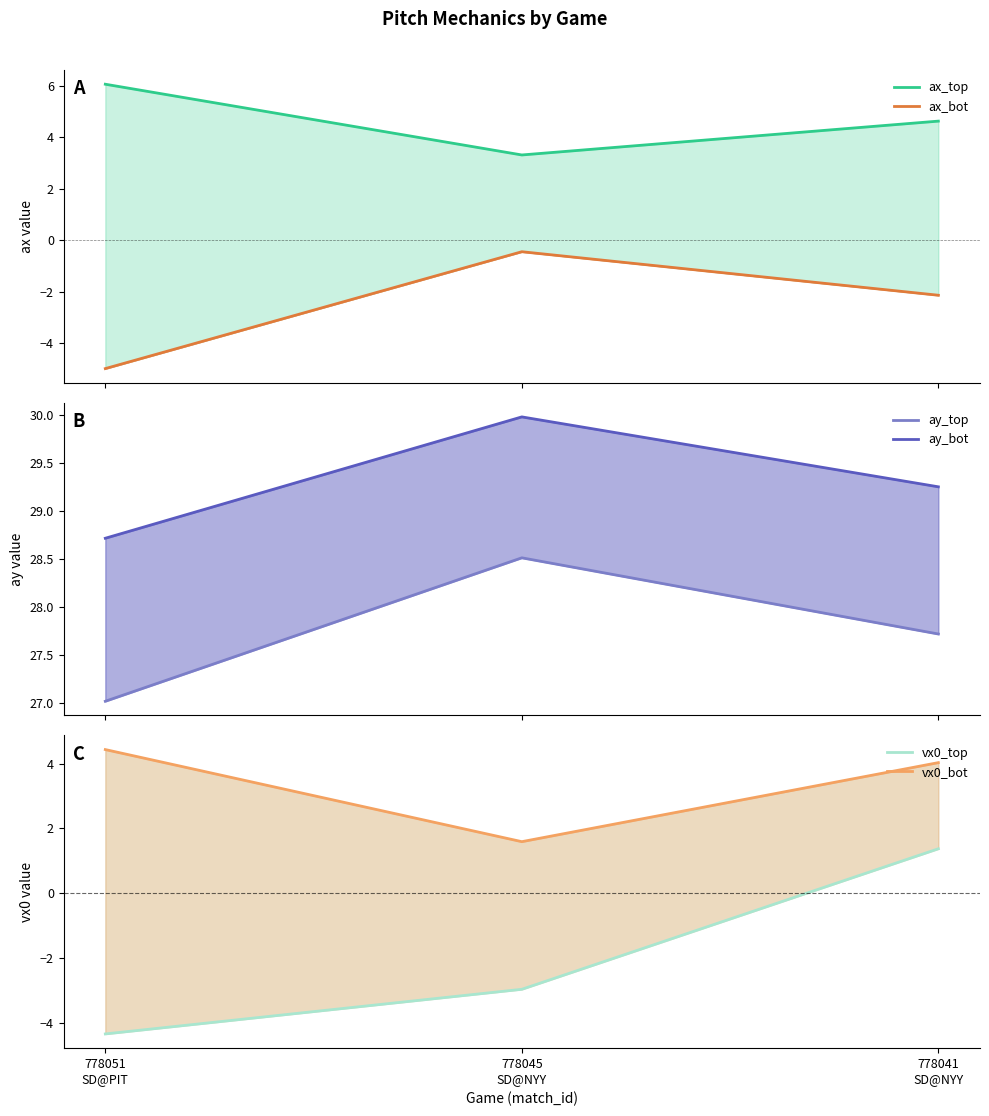

True or false: ay_top has a value of 16.5 at 778051
SD@PIT.

False